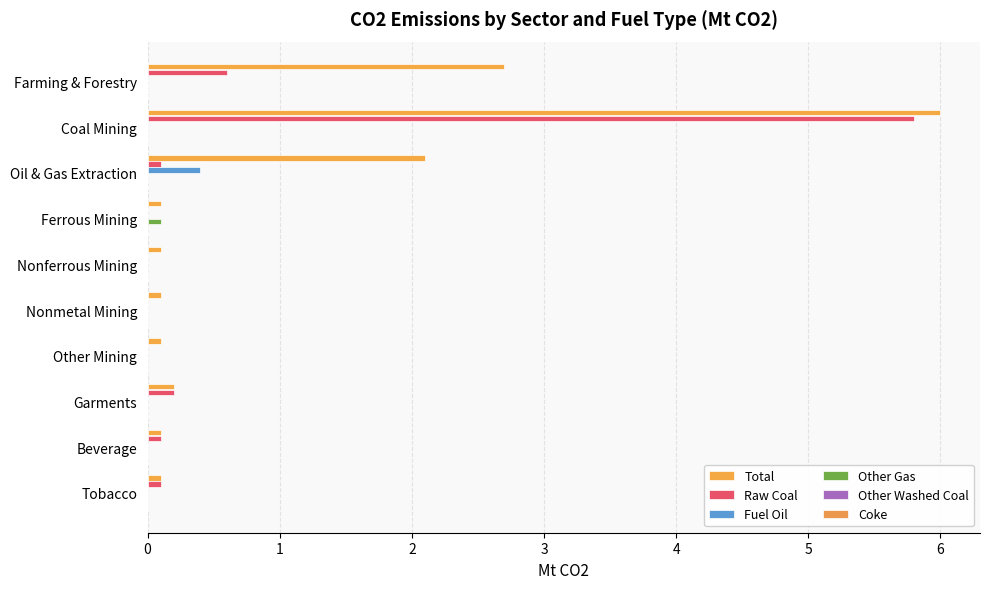

What is the difference between the maximum and minimum values in the Fuel Oil series?

0.4